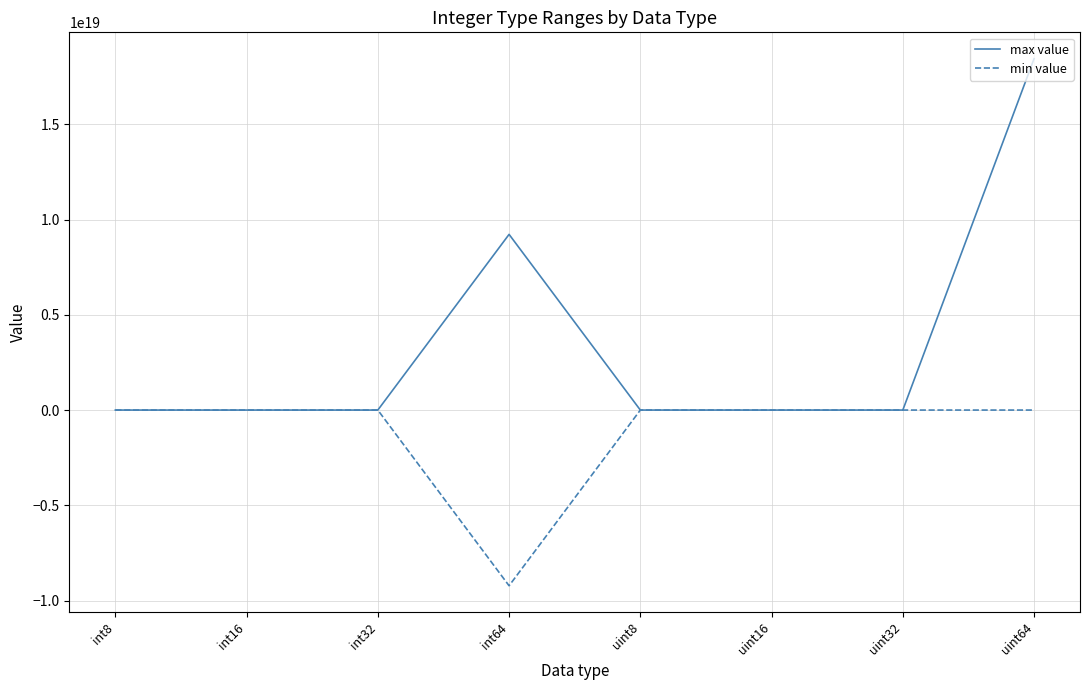

Which series has the widest spread of values?

max value